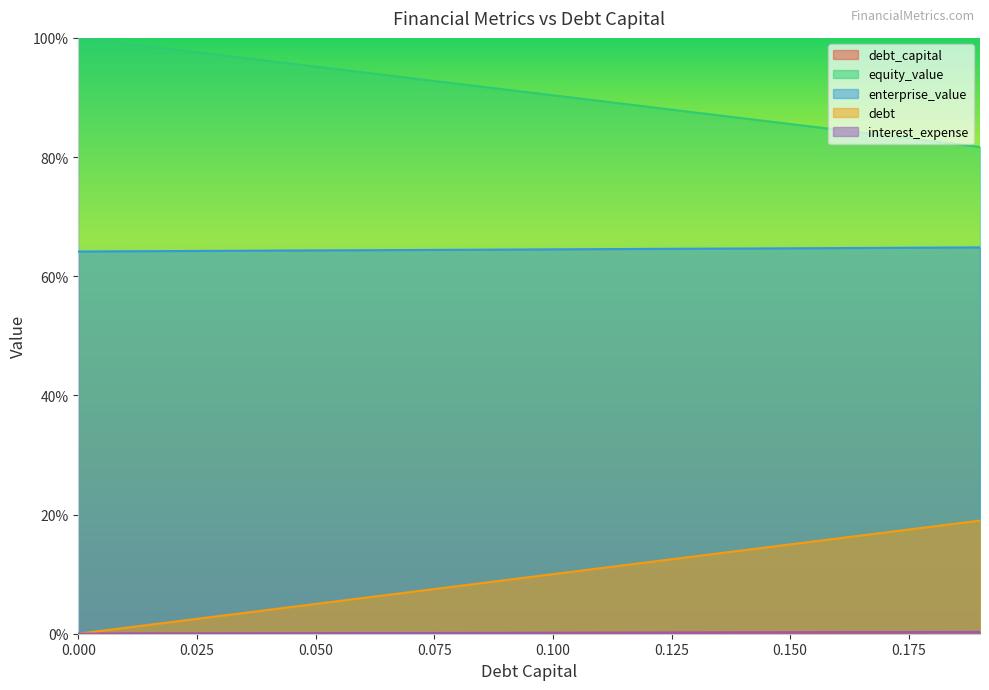

Which series changed the most between 0.06 and 0.09?

debt